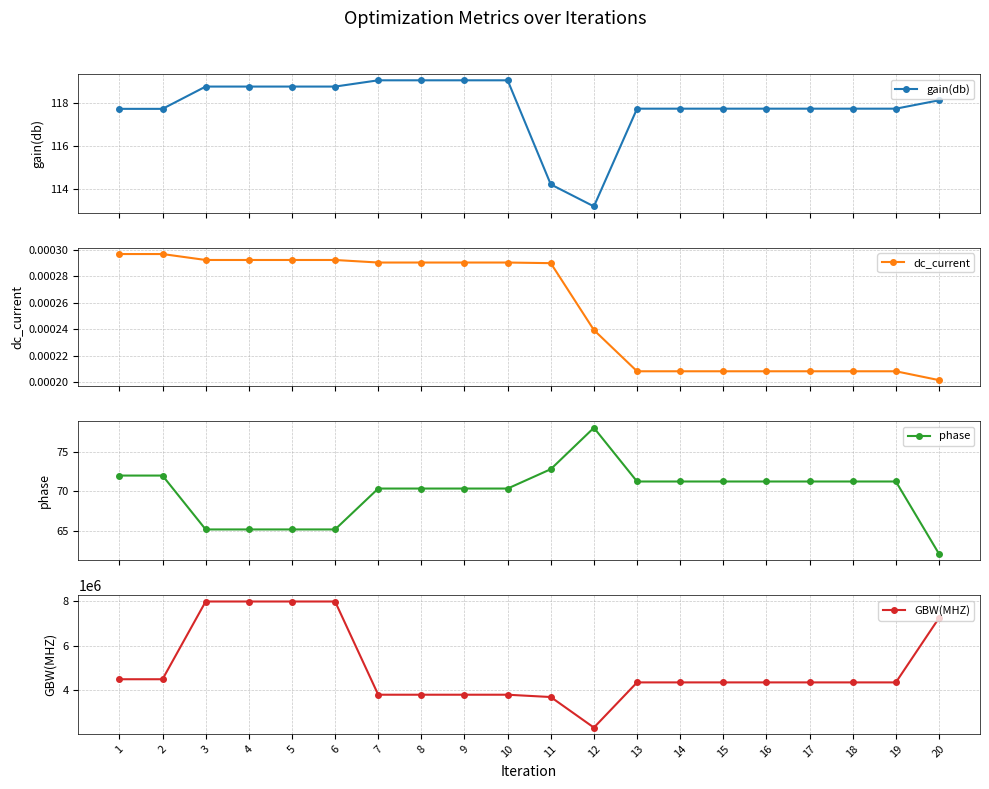

The value of dc_current at 8 is 0.0. True or false?

True